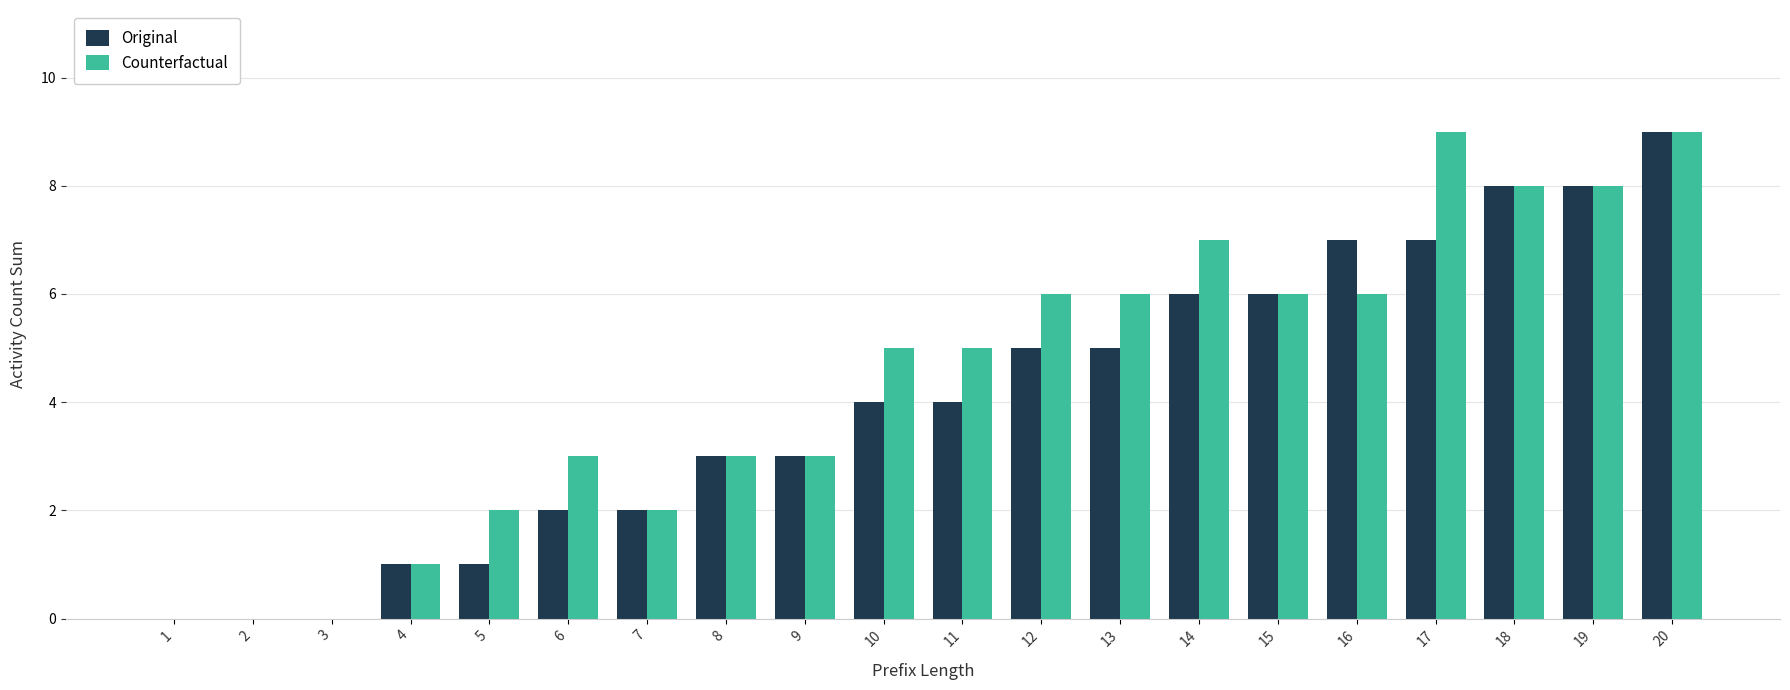

How many groups of bars are there?

20